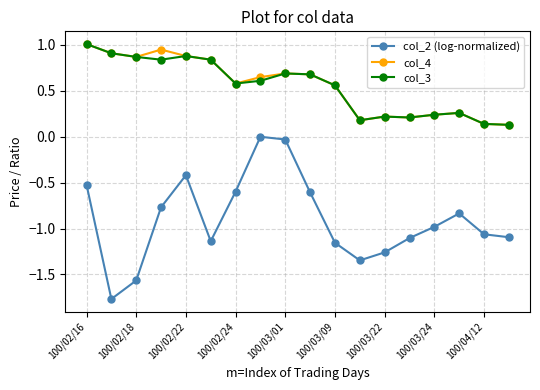

True or false: col_2 (log-normalized) has more than 2 points higher than both neighbors.

True